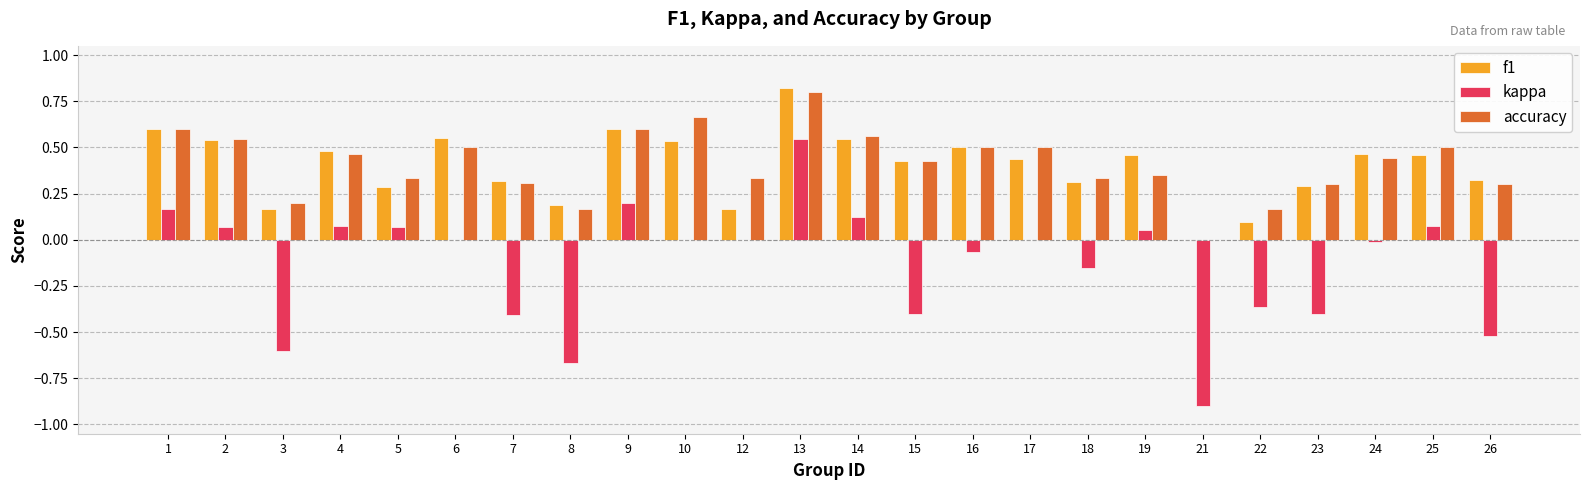

What is the sum of all accuracy values?

9.9